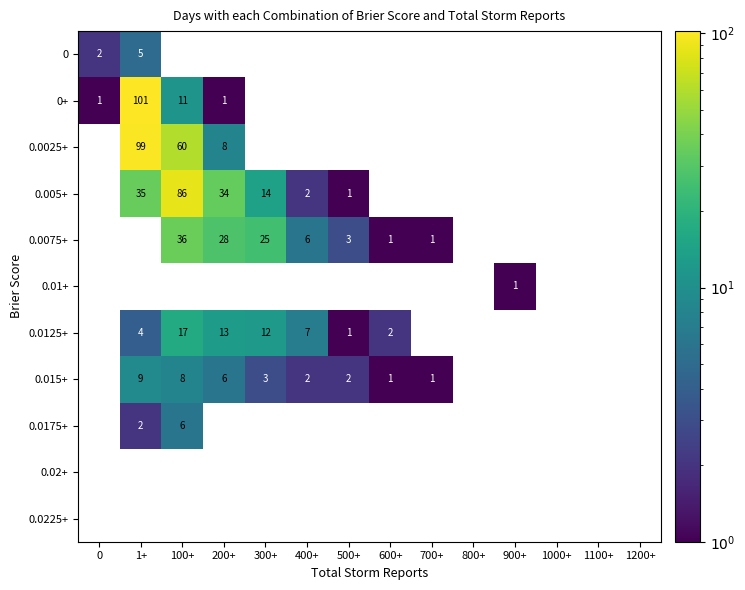

At how many categories does at least one series exceed 36?

2